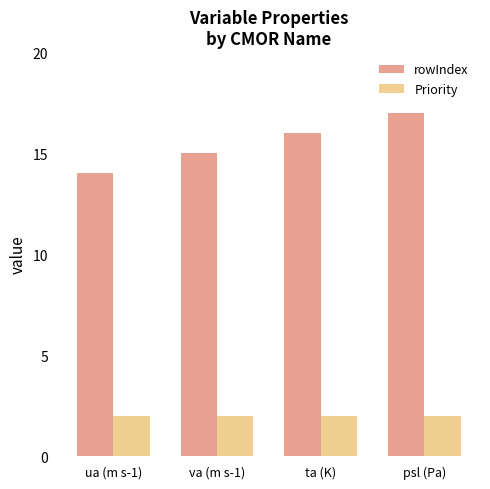

Does the chart contain stacked bars?

No